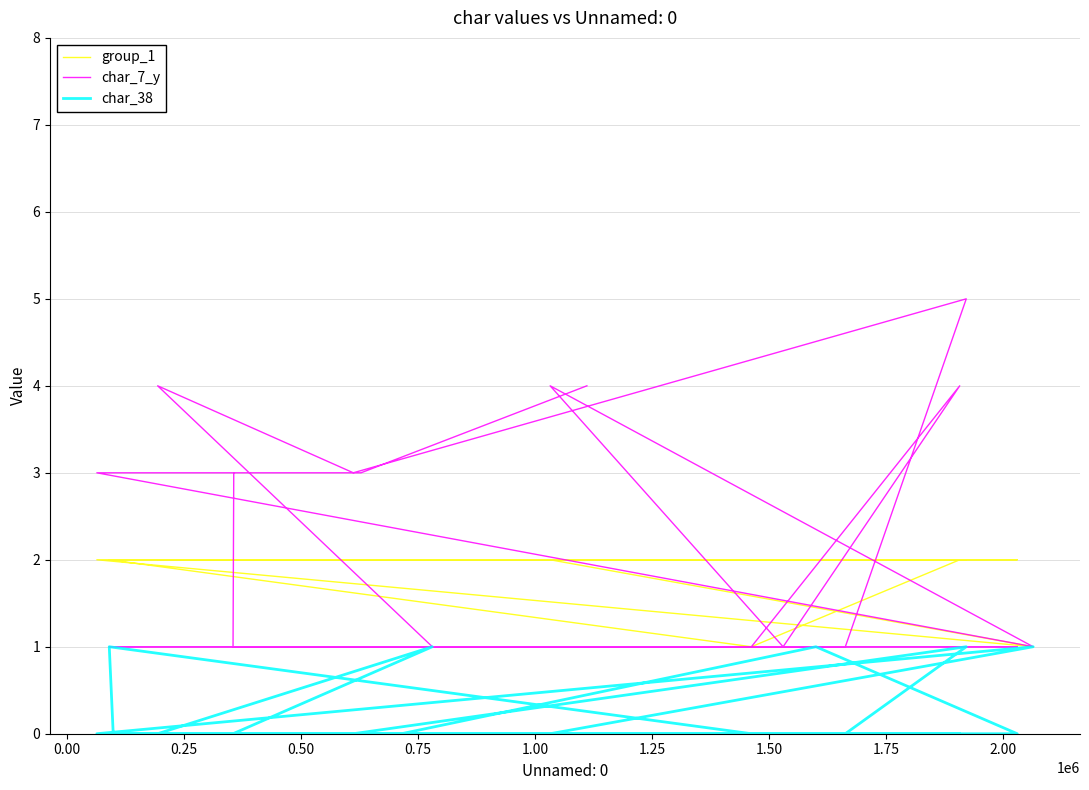

What are all the series names shown in the legend?

group_1, char_7_y, char_38